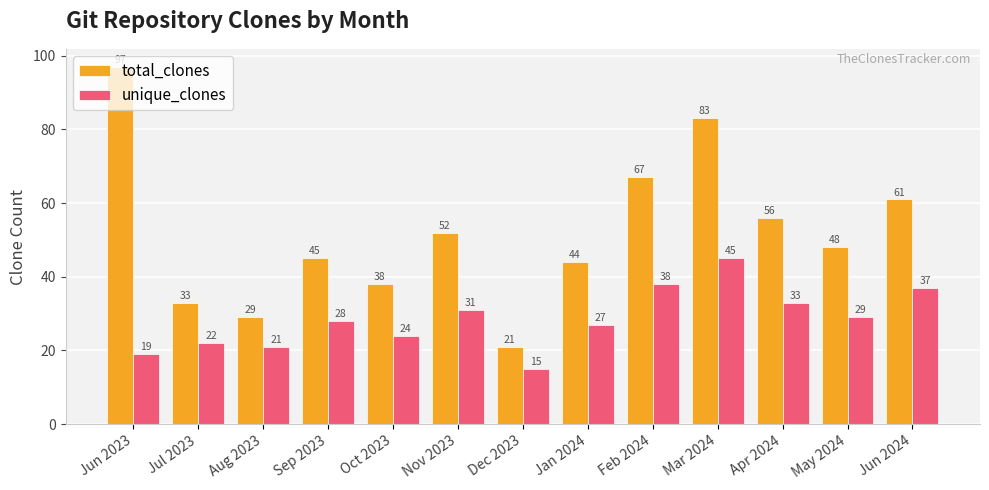

How many categories are shown in the chart?

13